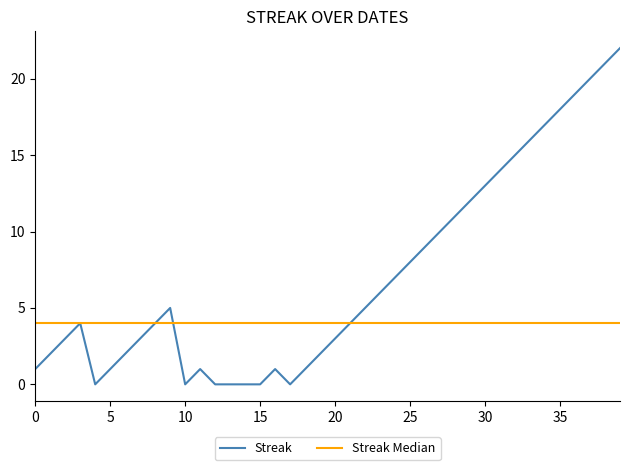

What is the average value?

7